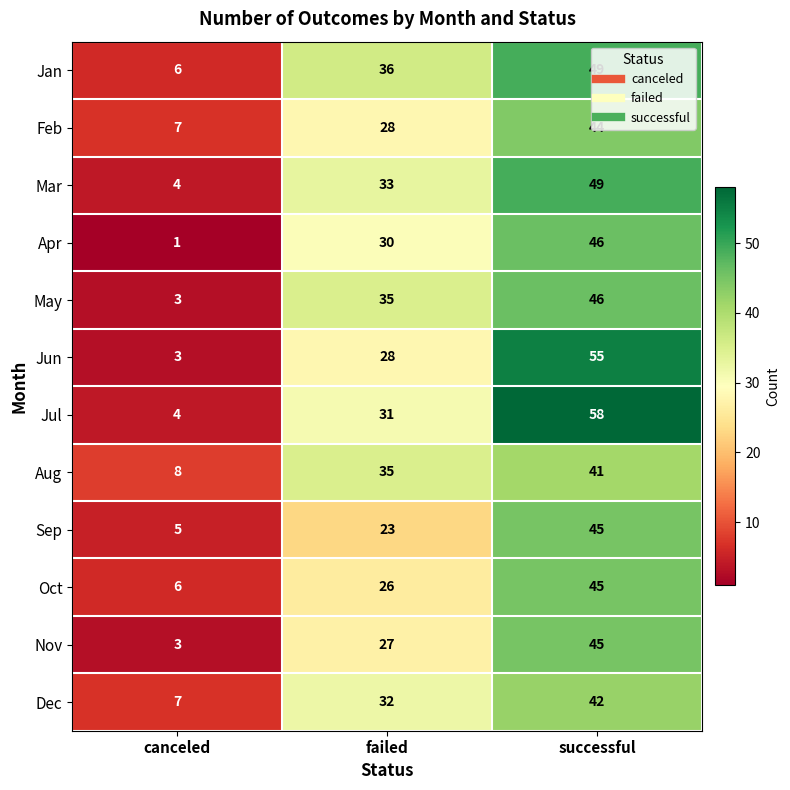

At which category does the chart reach its minimum across all series?

canceled